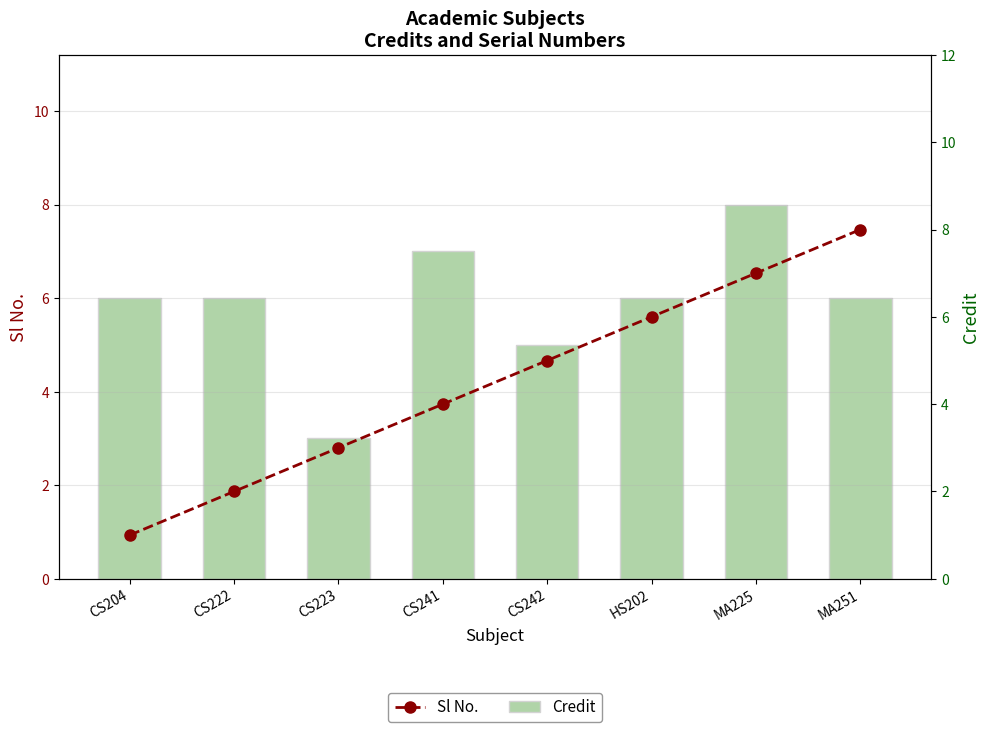

What is the value of the Sl No. bar at the 7th from the left?

7